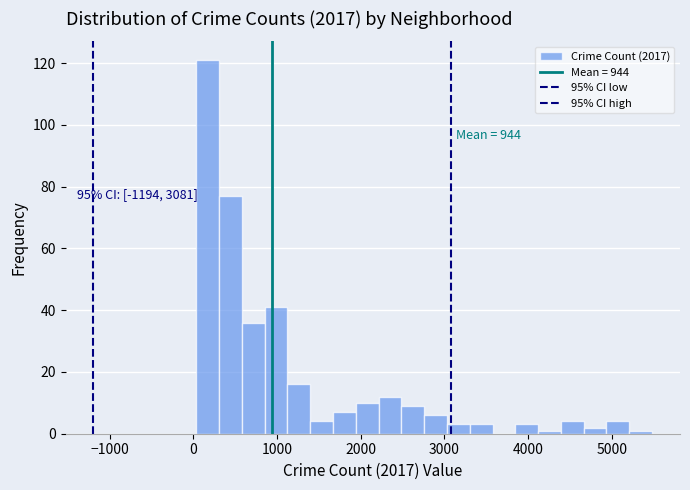

Read against the x-axis, roughly where is the centre of the tallest bar?

200